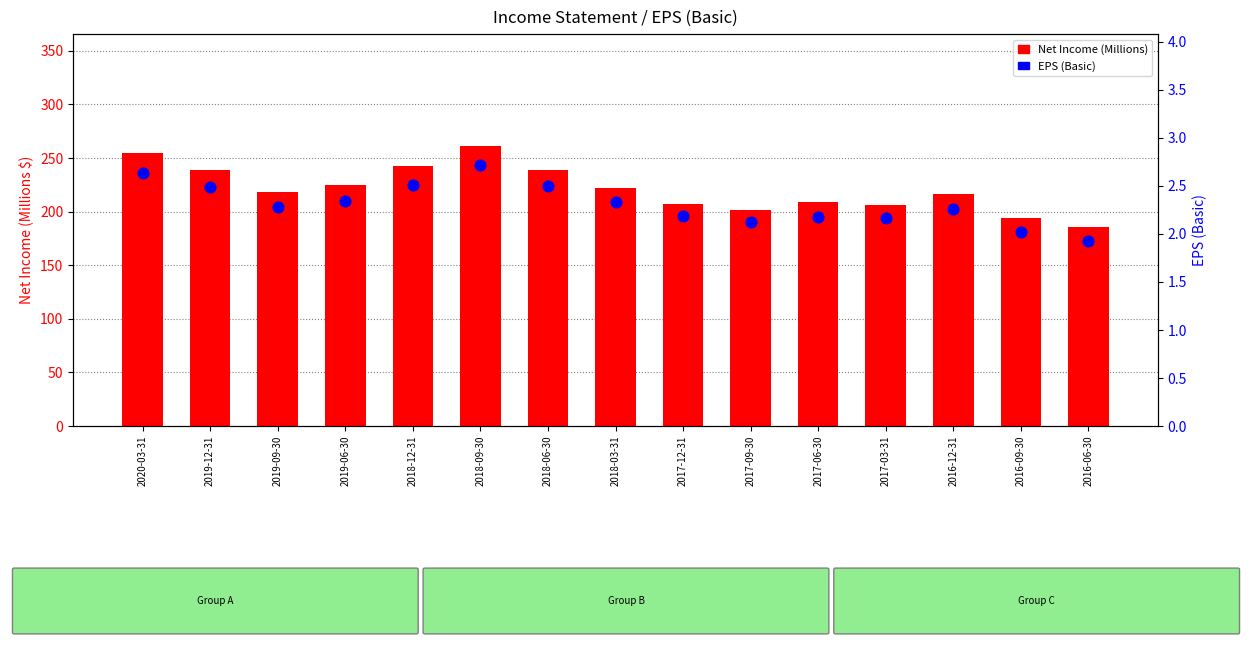

Which series has the widest spread of Y values?

Net Income (M)